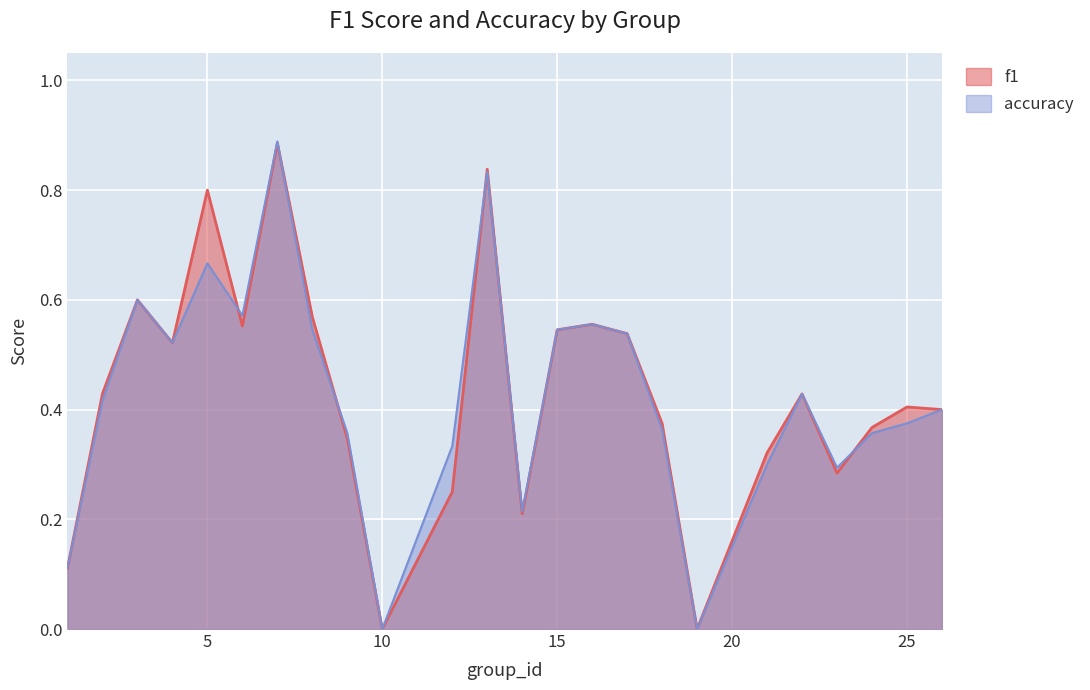

What is the average value of the accuracy series?

0.4